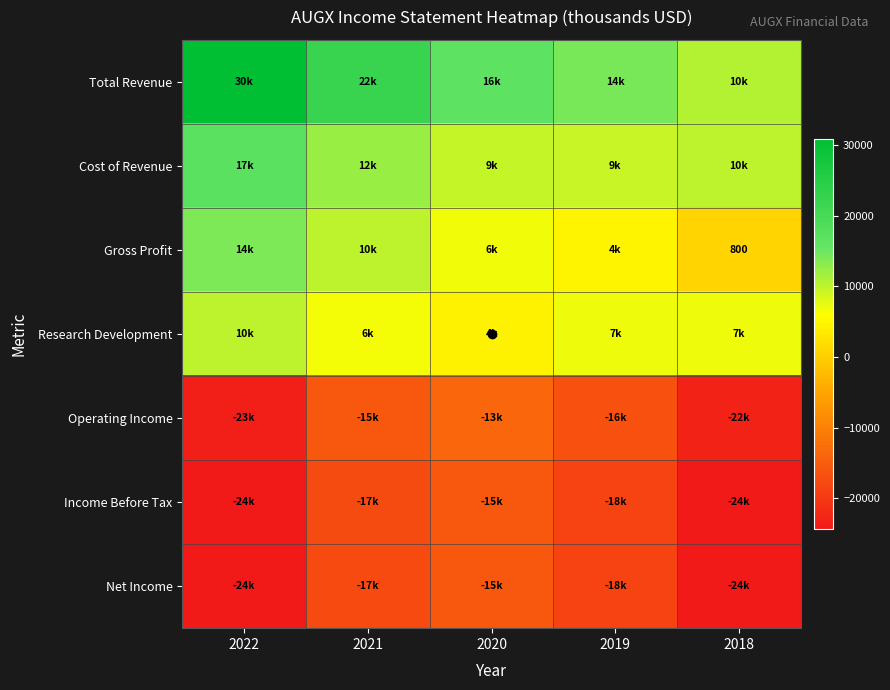

Between 2022 and 2021, which series saw the biggest shift?

Total Revenue